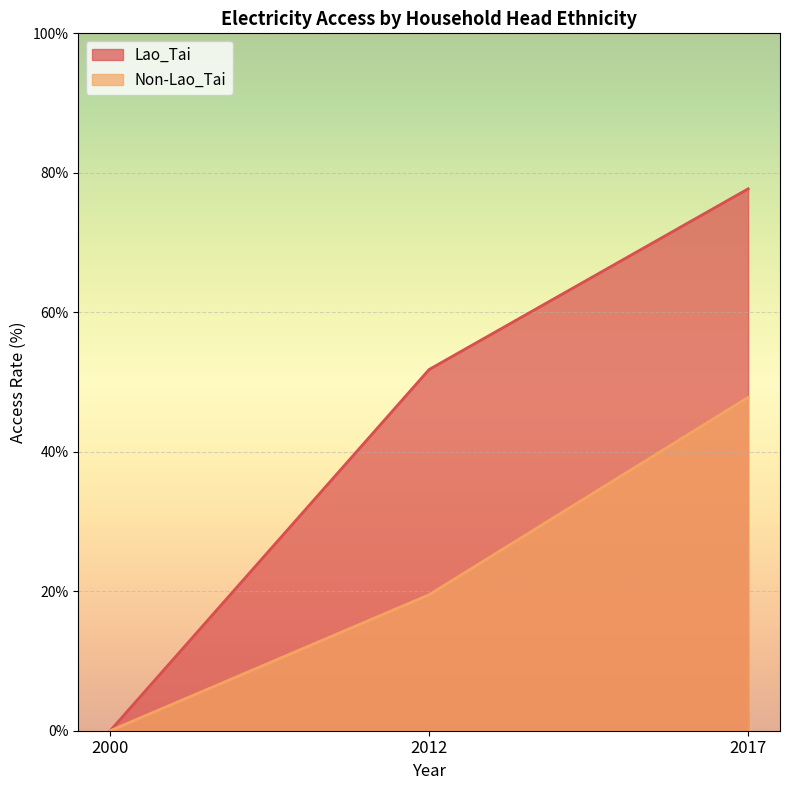

List the labels in order of Non-Lao_Tai value, smallest first.

2000, 2012, 2017